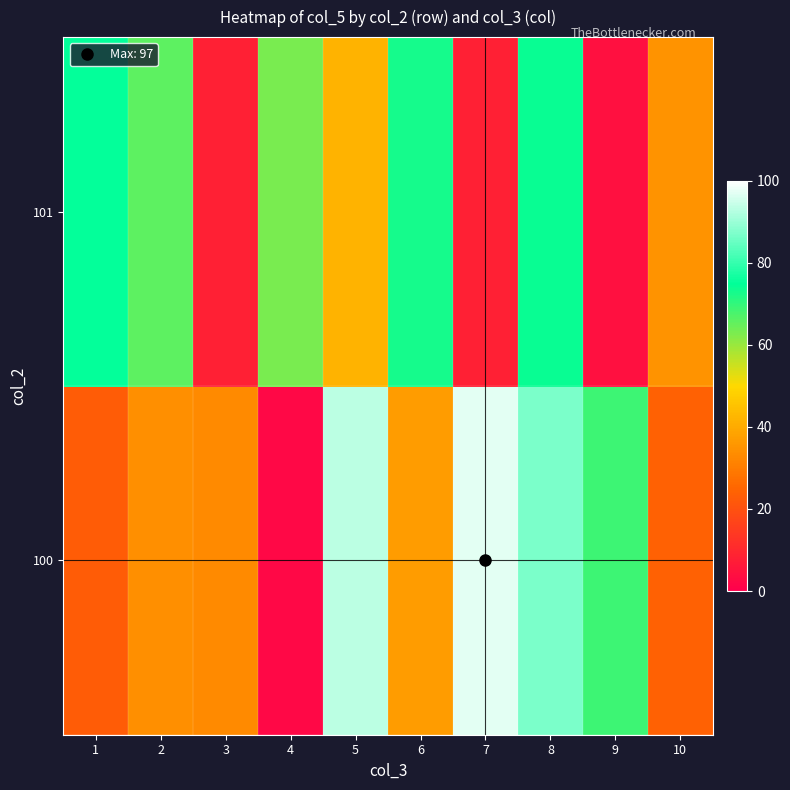

Reading left to right, list all the values displayed in this chart.

100: 1=23	2=34	3=33	4=2	5=93	6=37	7=97	8=87	9=69	10=24
101: 1=75	2=66	3=8	4=63	5=42	6=73	7=8	8=74	9=4	10=35